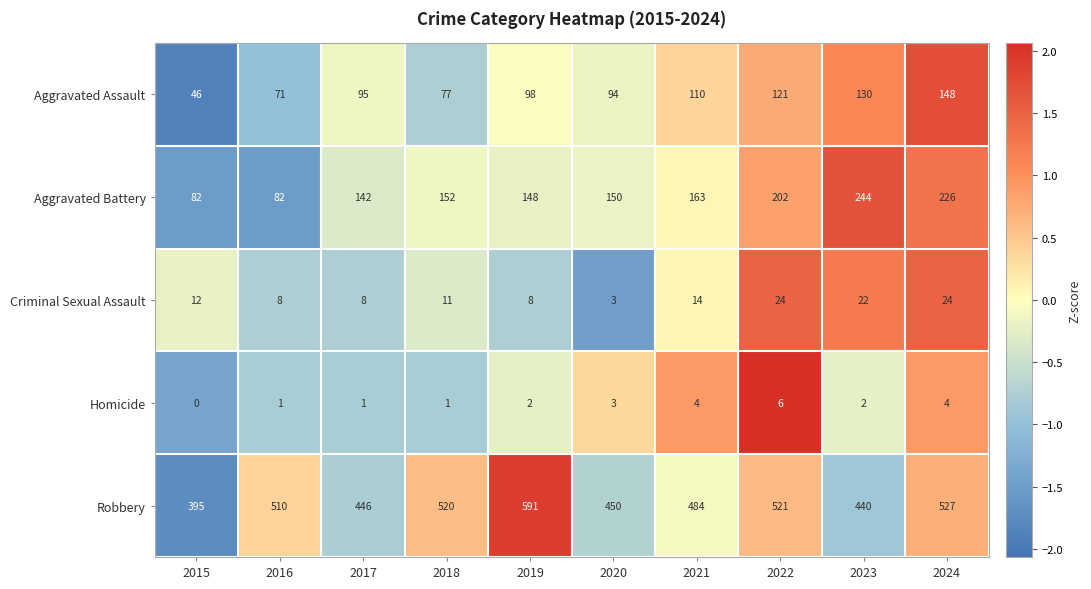

Rank the series at 2016 from lowest to highest value.

Homicide, Criminal Sexual Assault, Aggravated Assault, Aggravated Battery, Robbery